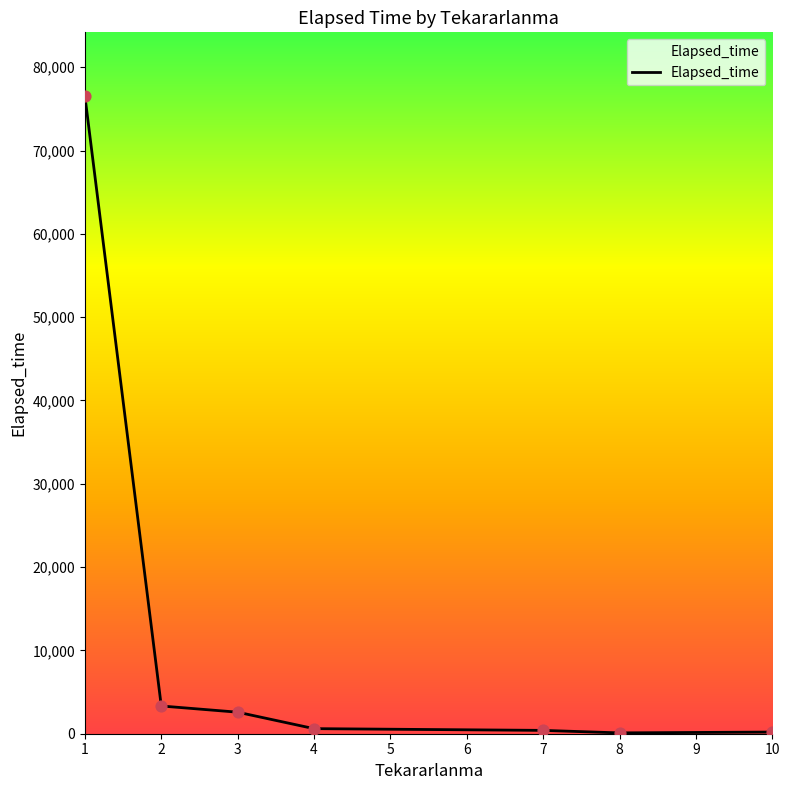

True or false: there are more than 2 points higher than both neighbors.

False